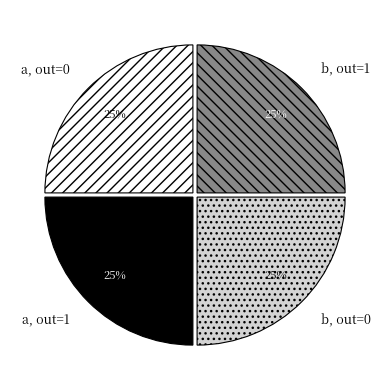

Is there any slice that represents more than half of the pie?

No